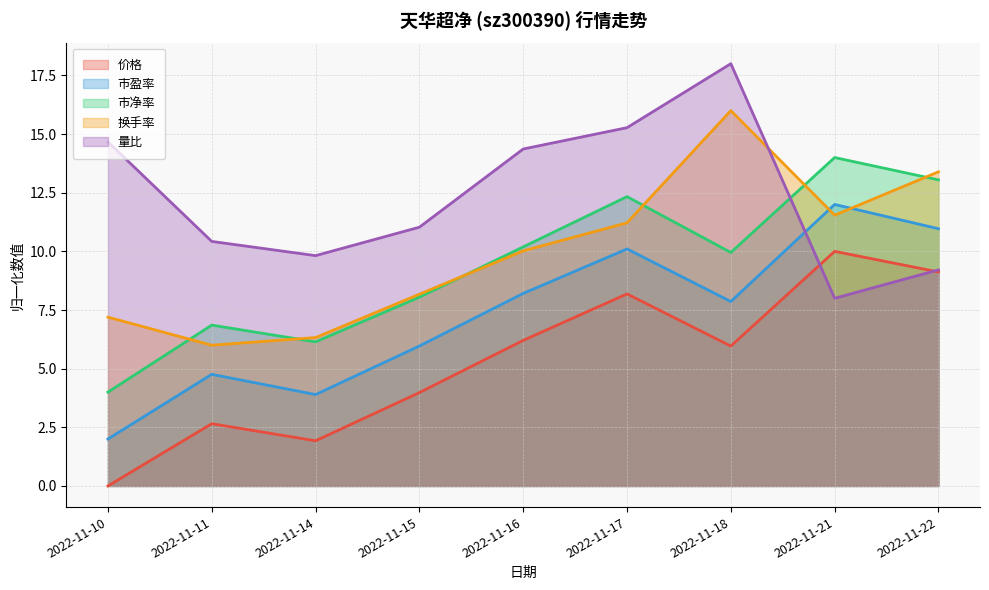

Reading right to left, transcribe all the data shown in this chart.

价格: 2022-11-22=9.1	2022-11-21=10.0	2022-11-18=6.0	2022-11-17=8.2	2022-11-16=6.2	2022-11-15=4.0	2022-11-14=1.9	2022-11-11=2.7	2022-11-10=0.0
市盈率: 2022-11-22=11.0	2022-11-21=12.0	2022-11-18=7.9	2022-11-17=10.1	2022-11-16=8.2	2022-11-15=6.0	2022-11-14=3.9	2022-11-11=4.8	2022-11-10=2.0
市净率: 2022-11-22=13.0	2022-11-21=14.0	2022-11-18=10.0	2022-11-17=12.3	2022-11-16=10.2	2022-11-15=8.0	2022-11-14=6.1	2022-11-11=6.9	2022-11-10=4.0
换手率: 2022-11-22=13.4	2022-11-21=11.5	2022-11-18=16.0	2022-11-17=11.2	2022-11-16=10.0	2022-11-15=8.2	2022-11-14=6.3	2022-11-11=6.0	2022-11-10=7.2
量比: 2022-11-22=9.2	2022-11-21=8.0	2022-11-18=18.0	2022-11-17=15.3	2022-11-16=14.4	2022-11-15=11.0	2022-11-14=9.8	2022-11-11=10.4	2022-11-10=14.7